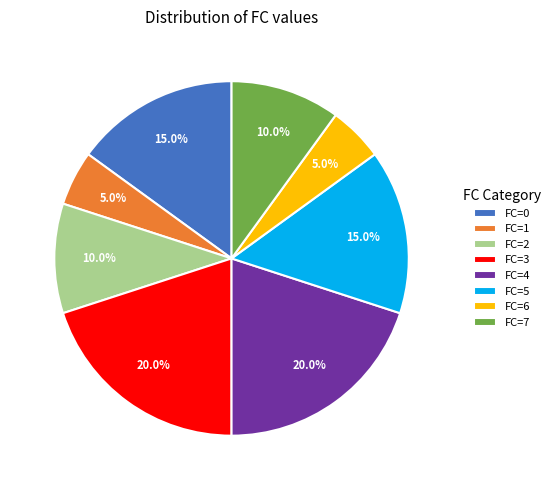

Is the sum of FC=1 and FC=5 greater than half?

No